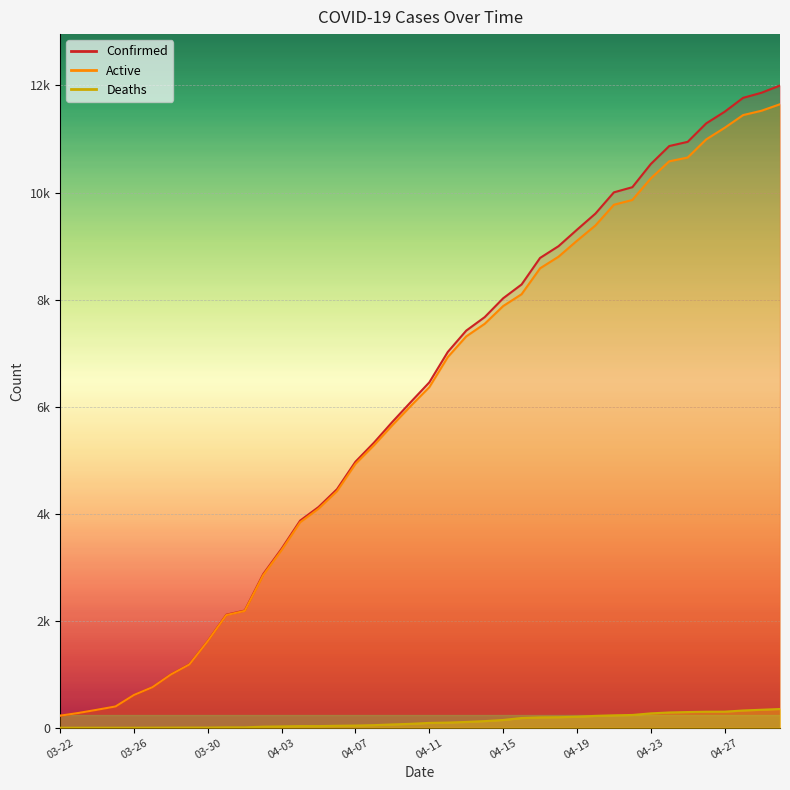

How many values in the Confirmed series are below 6487?

20